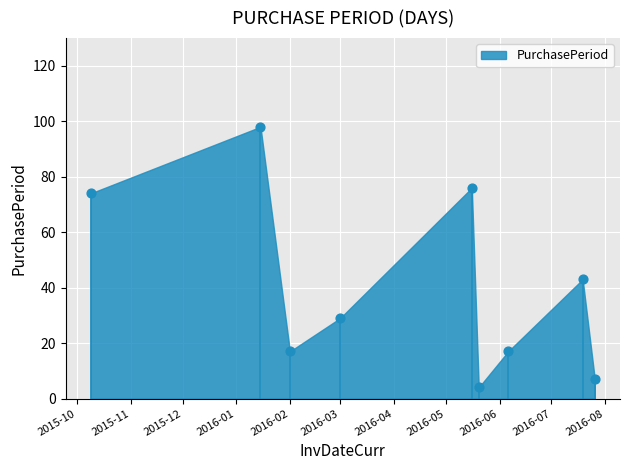

What is the range of X values (max minus min)?

291